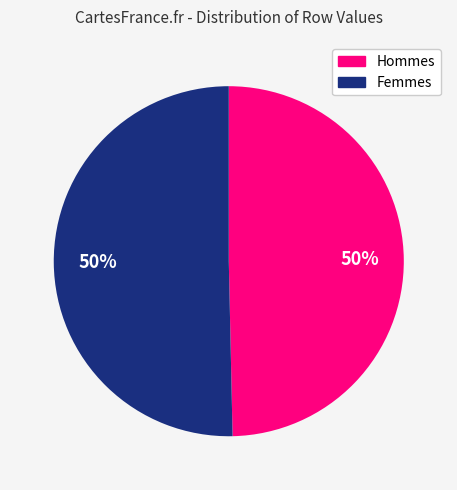

To the nearest percent, what is the average slice percentage?

50%